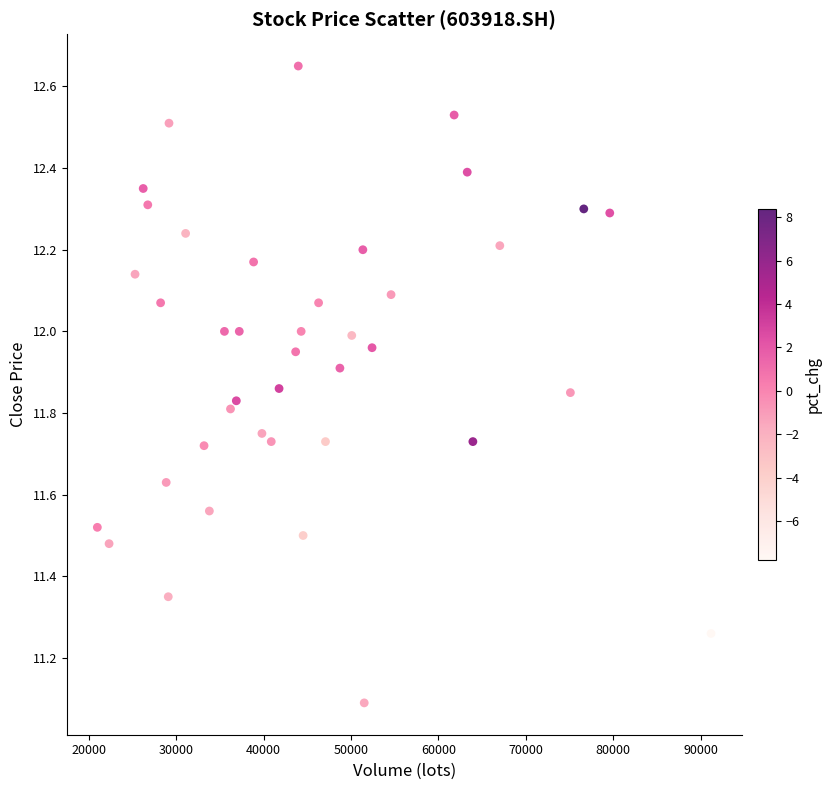

What Y value in the scatter plot is closest to 11?

11.1